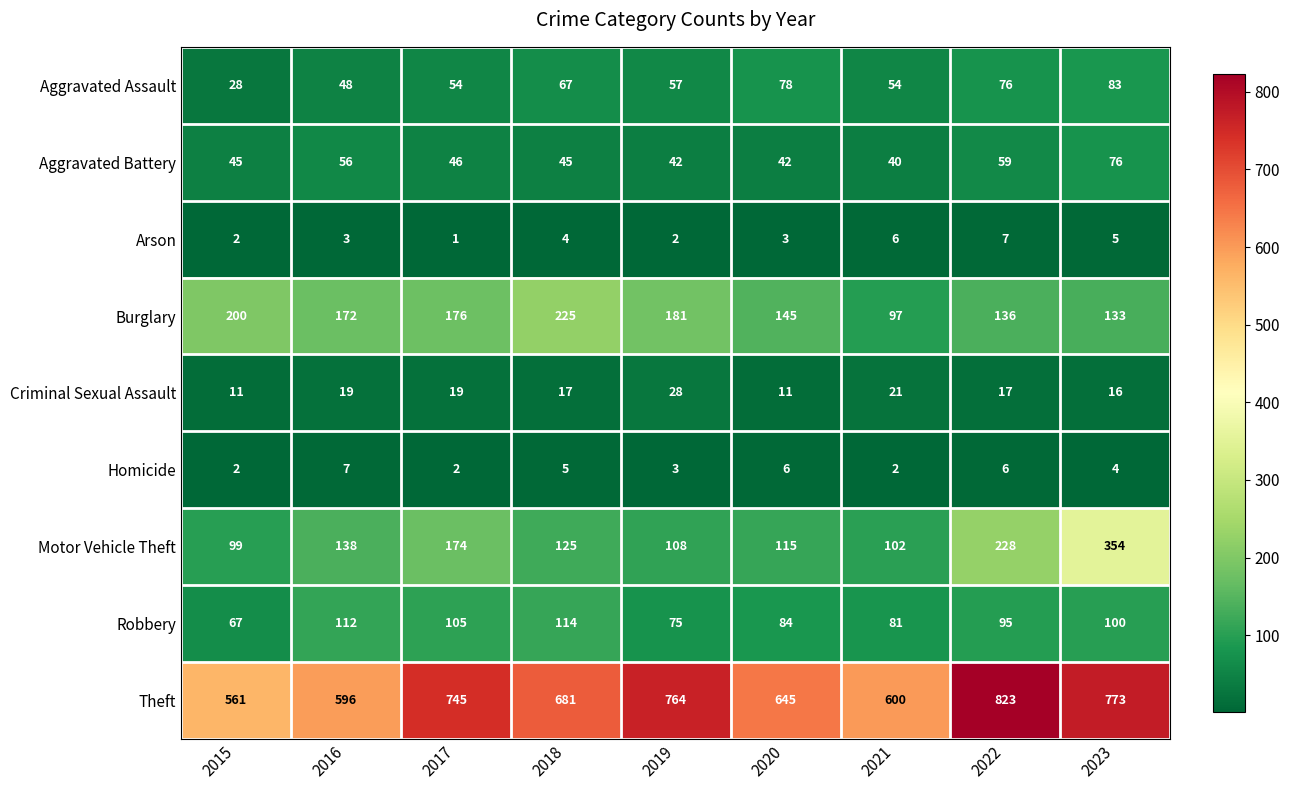

Which series has the widest spread of values?

Theft